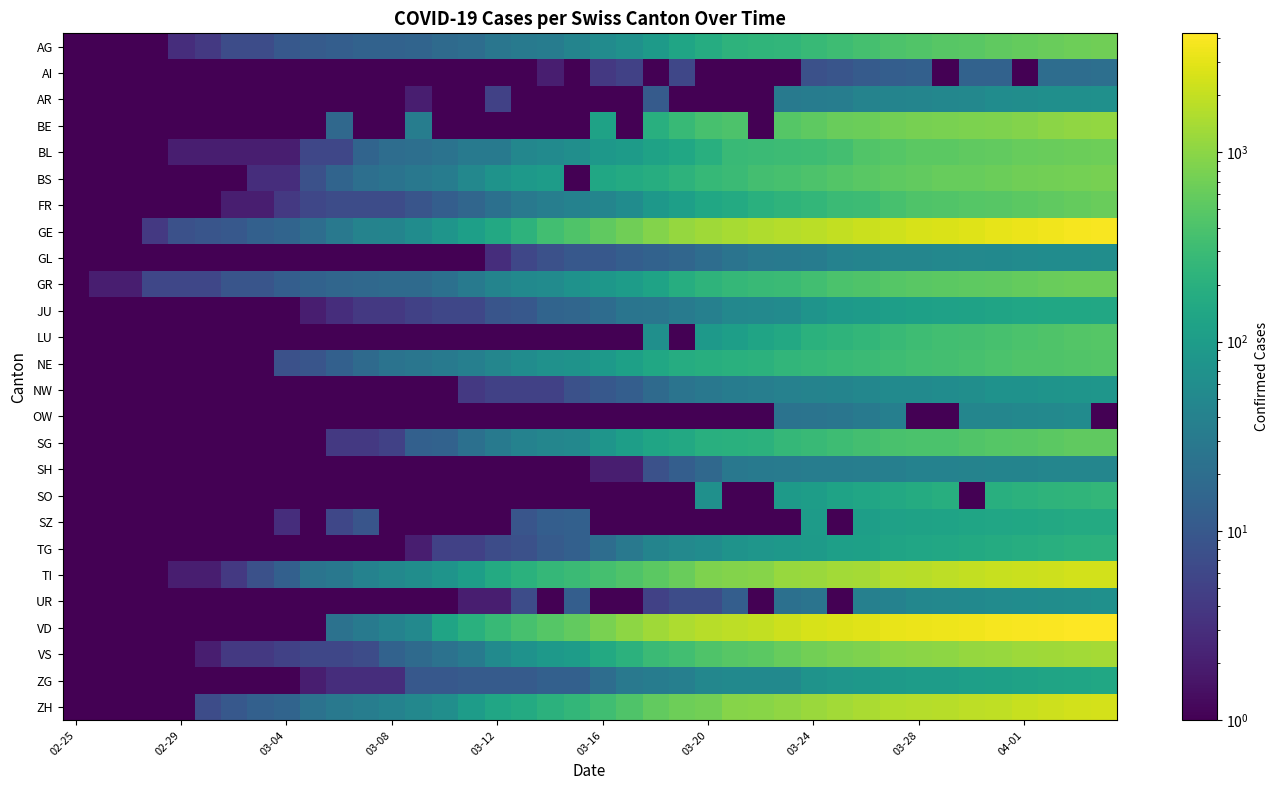

Reading left to right, what are all the values shown in this chart?

AG: 0.5	1.0	1.0	1.0	3.0	4.0	7.0	7.0	10.0	11.0	12.0	14.0	14.0	15.0	18.0	20.0	27.0	30.0	33.0	43.0	56.0	69.0	96.0	134.0	175.0	223.0	235.0	245.0	283.0	318.0	367.0	407.0	444.0	485.0	506.0	554.0	596.0	631.0	673.0	702.0
AI: 0.5	0.5	0.5	0.5	0.5	0.5	0.5	0.5	0.5	0.5	0.5	0.5	0.5	0.5	0.5	0.5	0.5	0.5	2.0	0.5	4.0	5.0	0.5	6.0	0.5	0.5	0.5	0.5	8.0	9.0	11.0	12.0	13.0	0.5	14.0	14.0	0.5	20.0	20.0	21.0
AR: 0.5	0.5	0.5	0.5	0.5	0.5	0.5	0.5	0.5	1.0	1.0	1.0	1.0	2.0	0.5	0.5	5.0	0.5	0.5	0.5	0.5	0.5	11.0	0.5	0.5	0.5	0.5	30.0	33.0	34.0	42.0	44.0	45.0	48.0	50.0	58.0	61.0	64.0	65.0	66.0
BE: 0.5	0.5	0.5	0.5	0.5	0.5	0.5	0.5	0.5	0.5	17.0	0.5	0.5	34.0	0.5	0.5	0.5	0.5	0.5	0.5	123.0	0.5	193.0	282.0	377.0	418.0	0.5	470.0	532.0	624.0	660.0	718.0	767.0	798.0	826.0	856.0	909.0	1003.0	1073.0	1106.0
BL: 0.5	0.5	0.5	1.0	2.0	2.0	2.0	2.0	2.0	6.0	6.0	15.0	20.0	21.0	24.0	30.0	31.0	48.0	54.0	62.0	85.0	98.0	125.0	143.0	194.0	292.0	299.0	312.0	317.0	353.0	434.0	478.0	514.0	524.0	553.0	578.0	606.0	629.0	646.0	682.0
BS: 0.5	0.5	1.0	1.0	1.0	1.0	1.0	3.0	3.0	8.0	15.0	21.0	24.0	28.0	33.0	49.0	73.0	92.0	100.0	0.5	143.0	164.0	181.0	220.0	270.0	297.0	356.0	374.0	410.0	462.0	501.0	530.0	569.0	605.0	617.0	653.0	687.0	714.0	754.0	767.0
FR: 0.5	0.5	0.5	0.5	0.5	1.0	2.0	2.0	4.0	6.0	7.0	7.0	7.0	9.0	12.0	16.0	22.0	29.0	36.0	40.0	45.0	59.0	86.0	111.0	145.0	167.0	202.0	226.0	255.0	293.0	309.0	369.0	421.0	442.0	477.0	491.0	525.0	550.0	588.0	638.0
GE: 0.5	1.0	1.0	4.0	8.0	9.0	10.0	13.0	15.0	20.0	29.0	42.0	44.0	59.0	79.0	112.0	153.0	224.0	343.0	425.0	549.0	701.0	911.0	1139.0	1307.0	1445.0	1549.0	1703.0	1820.0	1960.0	2161.0	2322.0	2527.0	2638.0	2855.0	3109.0	3289.0	3582.0	3793.0	3928.0
GL: 0.5	0.5	0.5	0.5	0.5	0.5	0.5	0.5	0.5	0.5	0.5	0.5	0.5	0.5	1.0	1.0	3.0	6.0	8.0	10.0	10.0	12.0	14.0	16.0	20.0	25.0	29.0	31.0	33.0	40.0	43.0	47.0	47.0	50.0	51.0	53.0	56.0	58.0	59.0	61.0
GR: 0.5	2.0	2.0	6.0	6.0	6.0	9.0	9.0	12.0	14.0	16.0	17.0	18.0	18.0	22.0	31.0	43.0	53.0	56.0	71.0	84.0	101.0	128.0	182.0	226.0	258.0	284.0	300.0	343.0	393.0	433.0	474.0	495.0	519.0	535.0	547.0	592.0	622.0	649.0	657.0
JU: 0.5	0.5	1.0	1.0	1.0	1.0	1.0	1.0	1.0	2.0	3.0	4.0	4.0	5.0	6.0	6.0	9.0	10.0	15.0	16.0	19.0	26.0	27.0	32.0	38.0	49.0	51.0	57.0	76.0	89.0	97.0	110.0	115.0	118.0	123.0	132.0	140.0	144.0	145.0	149.0
LU: 0.5	0.5	0.5	0.5	0.5	0.5	0.5	0.5	0.5	0.5	0.5	0.5	0.5	0.5	0.5	0.5	0.5	0.5	0.5	0.5	0.5	0.5	65.0	0.5	92.0	109.0	131.0	156.0	205.0	228.0	253.0	287.0	317.0	339.0	351.0	375.0	401.0	422.0	449.0	469.0
NE: 0.5	0.5	0.5	0.5	0.5	1.0	1.0	1.0	8.0	9.0	13.0	18.0	24.0	27.0	31.0	37.0	46.0	59.0	68.0	74.0	93.0	114.0	146.0	175.0	189.0	200.0	216.0	247.0	265.0	280.0	299.0	316.0	337.0	346.0	378.0	402.0	420.0	430.0	444.0	452.0
NW: 0.5	0.5	0.5	0.5	0.5	0.5	0.5	0.5	0.5	0.5	0.5	0.5	0.5	0.5	0.5	4.0	5.0	5.0	5.0	8.0	10.0	12.0	18.0	25.0	28.0	33.0	36.0	39.0	42.0	44.0	48.0	54.0	55.0	59.0	63.0	70.0	70.0	76.0	79.0	80.0
OW: 0.5	0.5	0.5	0.5	0.5	0.5	0.5	0.5	0.5	0.5	0.5	0.5	0.5	0.5	0.5	0.5	0.5	1.0	0.5	0.5	0.5	0.5	0.5	0.5	0.5	0.5	0.5	24.0	25.0	27.0	30.0	37.0	0.5	0.5	46.0	47.0	49.0	51.0	56.0	0.5
SG: 0.5	0.5	0.5	0.5	0.5	0.5	1.0	1.0	1.0	1.0	4.0	4.0	5.0	13.0	14.0	22.0	31.0	40.0	47.0	50.0	78.0	107.0	134.0	154.0	193.0	202.0	213.0	262.0	291.0	321.0	352.0	387.0	395.0	397.0	434.0	470.0	492.0	514.0	546.0	555.0
SH: 0.5	0.5	0.5	0.5	0.5	0.5	0.5	0.5	0.5	0.5	1.0	1.0	1.0	0.5	0.5	1.0	1.0	1.0	1.0	1.0	2.0	2.0	8.0	12.0	17.0	28.0	30.0	32.0	34.0	35.0	36.0	37.0	40.0	41.0	42.0	44.0	44.0	47.0	47.0	47.0
SO: 0.5	0.5	0.5	0.5	0.5	0.5	0.5	0.5	0.5	0.5	1.0	0.5	0.5	0.5	0.5	0.5	0.5	0.5	0.5	0.5	0.5	0.5	0.5	0.5	66.0	0.5	0.5	95.0	104.0	129.0	141.0	157.0	173.0	190.0	0.5	196.0	216.0	227.0	237.0	250.0
SZ: 0.5	0.5	0.5	0.5	0.5	0.5	0.5	1.0	3.0	0.5	6.0	9.0	0.5	0.5	0.5	0.5	0.5	9.0	12.0	13.0	0.5	0.5	0.5	0.5	0.5	0.5	0.5	0.5	97.0	0.5	107.0	119.0	122.0	128.0	135.0	140.0	146.0	155.0	165.0	168.0
TG: 0.5	0.5	0.5	0.5	1.0	0.5	0.5	0.5	0.5	1.0	1.0	1.0	1.0	2.0	5.0	5.0	7.0	8.0	11.0	13.0	20.0	29.0	44.0	51.0	59.0	73.0	80.0	86.0	95.0	112.0	117.0	131.0	140.0	148.0	158.0	169.0	185.0	197.0	209.0	215.0
TI: 0.5	1.0	1.0	1.0	2.0	2.0	4.0	8.0	13.0	25.0	28.0	41.0	49.0	61.0	75.0	108.0	163.0	206.0	265.0	293.0	368.0	426.0	511.0	638.0	849.0	916.0	945.0	1162.0	1209.0	1354.0	1401.0	1688.0	1727.0	1837.0	1962.0	2091.0	2195.0	2271.0	2377.0	2442.0
UR: 0.5	0.5	0.5	0.5	0.5	0.5	0.5	0.5	0.5	0.5	0.5	0.5	0.5	0.5	0.5	2.0	2.0	7.0	0.5	12.0	0.5	0.5	5.0	7.0	7.0	12.0	0.5	22.0	25.0	0.5	38.0	40.0	48.0	50.0	53.0	57.0	59.0	60.0	62.0	66.0
VD: 0.5	0.5	0.5	0.5	0.5	0.5	0.5	0.5	0.5	0.5	23.0	30.0	40.0	51.0	130.0	203.0	277.0	370.0	477.0	566.0	797.0	1040.0	1304.0	1515.0	1756.0	1875.0	1977.0	2283.0	2548.0	2740.0	2945.0	3179.0	3310.0	3395.0	3607.0	3766.0	3918.0	4052.0	4187.0	4259.0
VS: 0.5	0.5	0.5	1.0	1.0	2.0	4.0	4.0	5.0	6.0	6.0	7.0	14.0	18.0	23.0	30.0	55.0	71.0	92.0	103.0	162.0	215.0	297.0	335.0	430.0	481.0	518.0	614.0	715.0	784.0	860.0	952.0	998.0	1032.0	1117.0	1185.0	1254.0	1301.0	1351.0	1384.0
ZG: 0.5	0.5	0.5	0.5	0.5	0.5	0.5	1.0	1.0	2.0	3.0	3.0	3.0	10.0	10.0	11.0	11.0	11.0	13.0	13.0	20.0	29.0	33.0	37.0	48.0	53.0	53.0	53.0	72.0	80.0	87.0	94.0	101.0	101.0	112.0	114.0	125.0	131.0	138.0	146.0
ZH: 0.5	0.5	0.5	0.5	0.5	7.0	10.0	13.0	15.0	23.0	29.0	34.0	40.0	49.0	62.0	101.0	140.0	163.0	218.0	250.0	326.0	429.0	568.0	679.0	711.0	919.0	978.0	1067.0	1213.0	1357.0	1489.0	1616.0	1690.0	1722.0	1848.0	1936.0	2125.0	2289.0	2417.0	2450.0